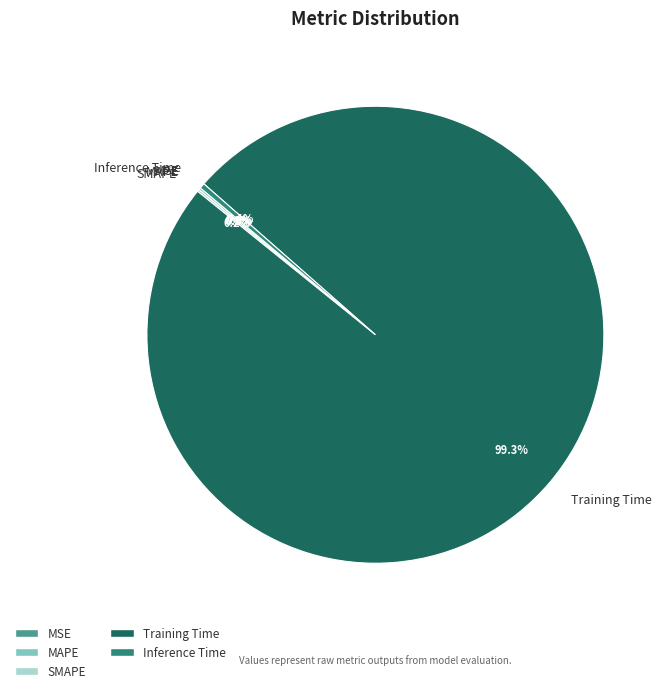

Which category has the biggest portion of the pie?

Training Time